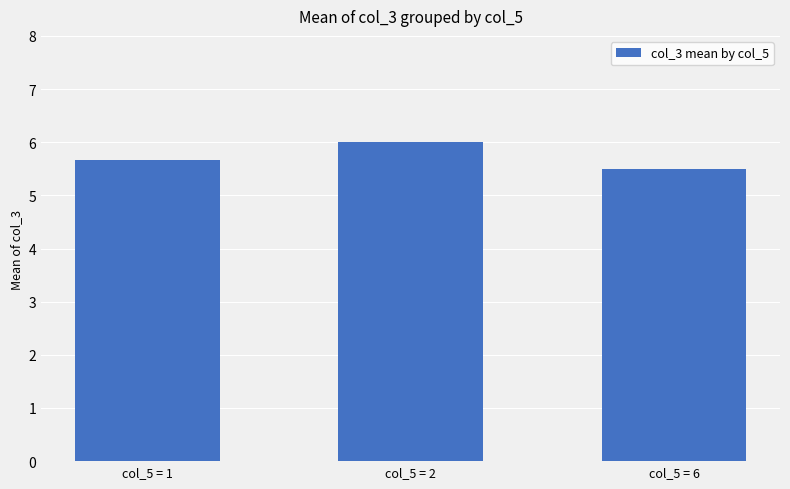

List the labels in order of value, smallest first.

col_5 = 6, col_5 = 1, col_5 = 2